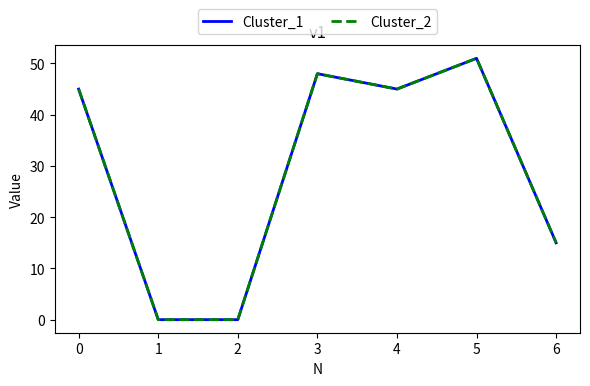

Does the chart have visible grid lines?

No